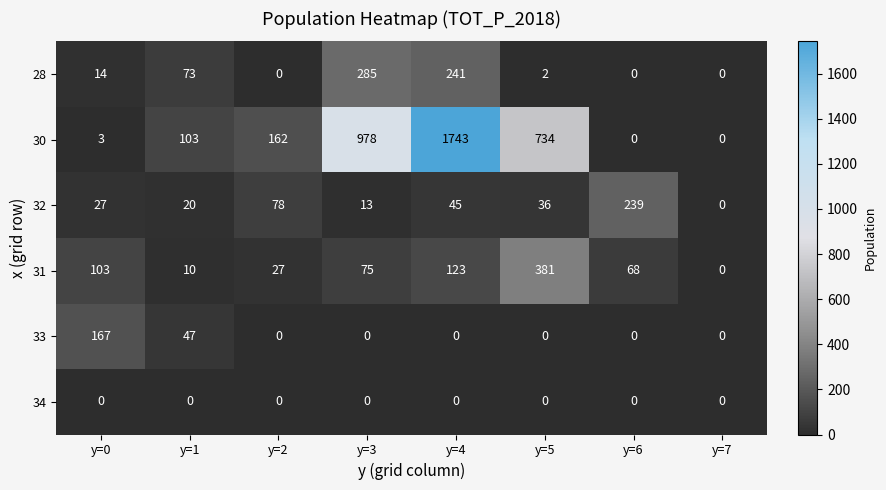

Which series has the largest total across all categories?

30